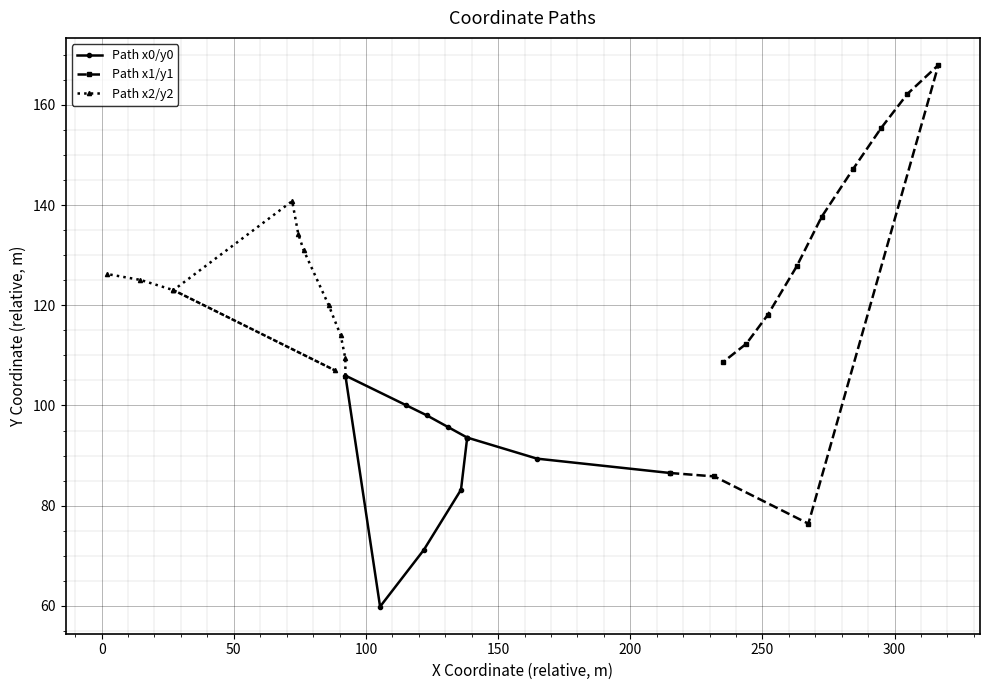

What is the lowest value of the Path x1/y1 series?

76.4